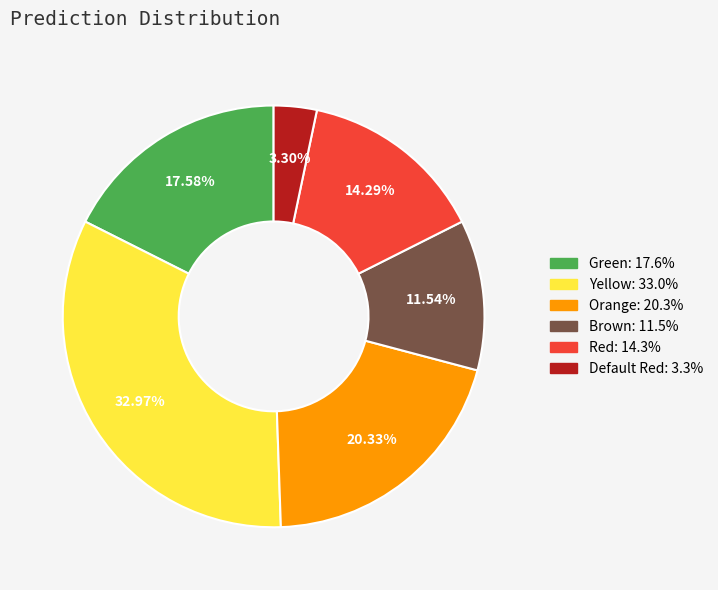

What is the ratio of the value at Brown to the value at Orange?

0.6